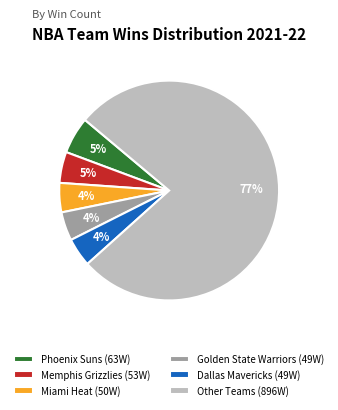

Between Other Teams (896W) and Memphis Grizzlies (53W), which is larger?

Other Teams (896W)